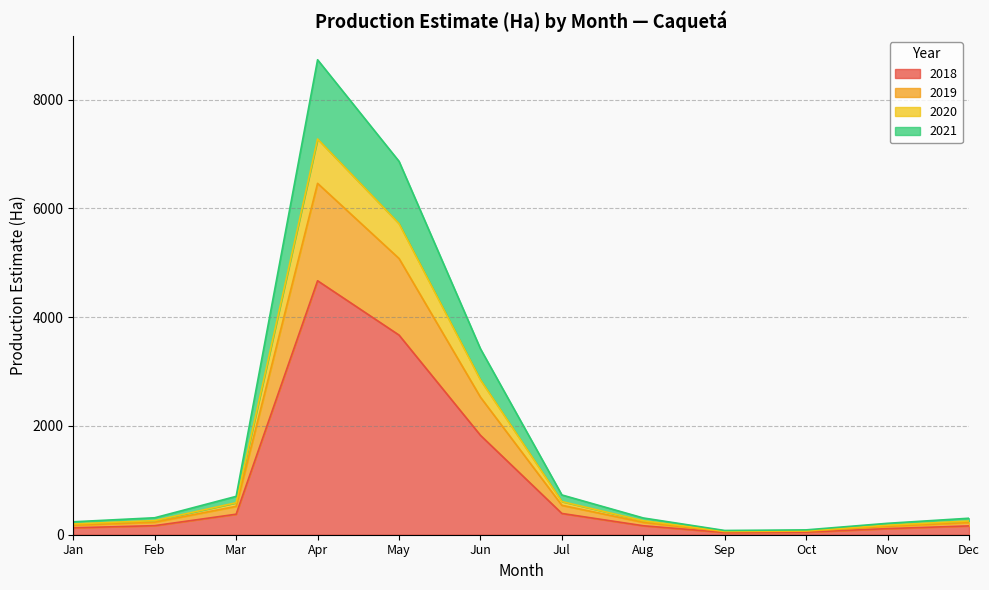

What is the difference between the highest and lowest values at Feb?

145.2